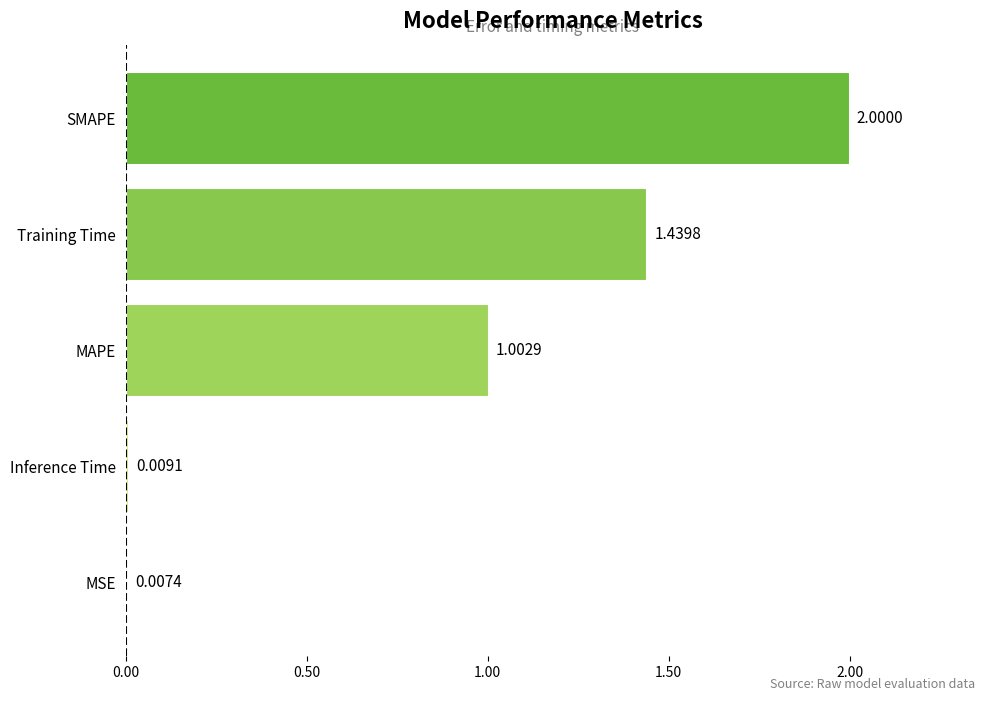

Rank the categories by value from highest to lowest.

SMAPE, Training Time, MAPE, Inference Time, MSE